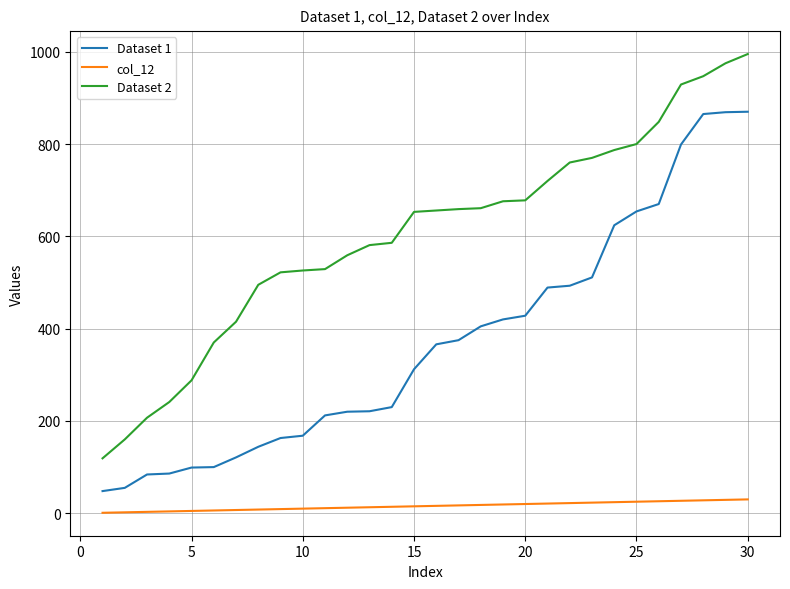

What is the maximum value shown in the chart?

995